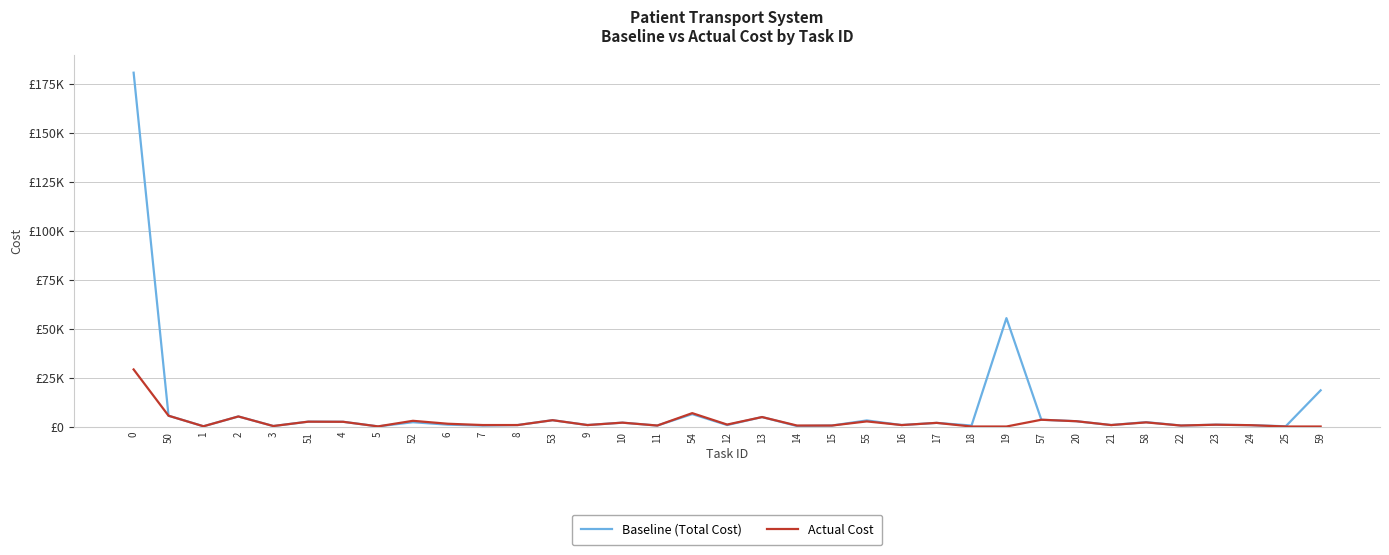

List the series in order of their overall mean, lowest first.

Actual Cost, Baseline (Total Cost)